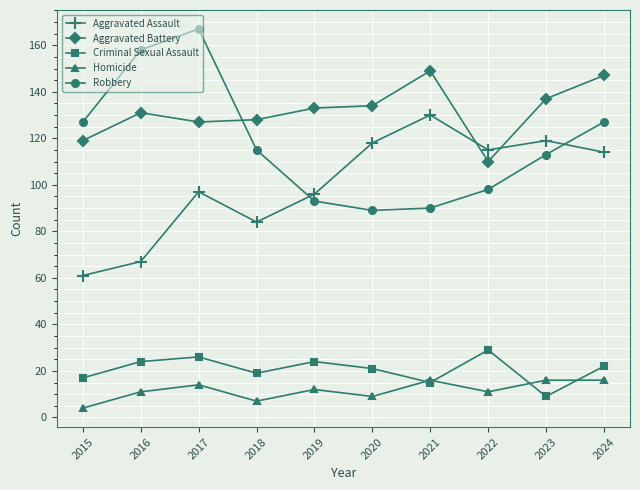

Which series has the largest total across all categories?

Aggravated Battery